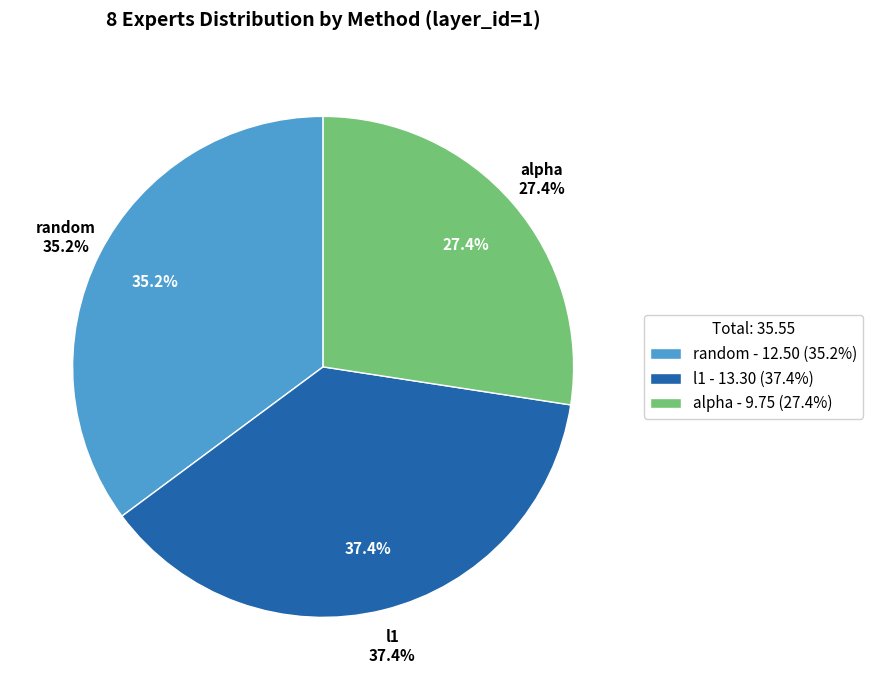

Rank the categories by value from lowest to highest.

alpha, random, l1